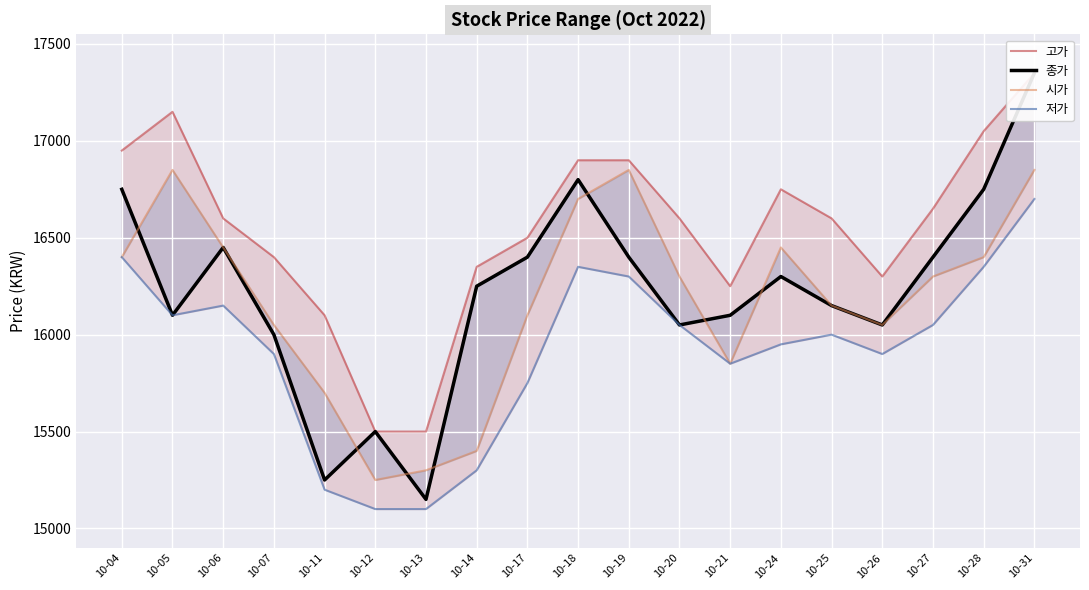

Between 10-25 and 10-31, which is larger?

10-31